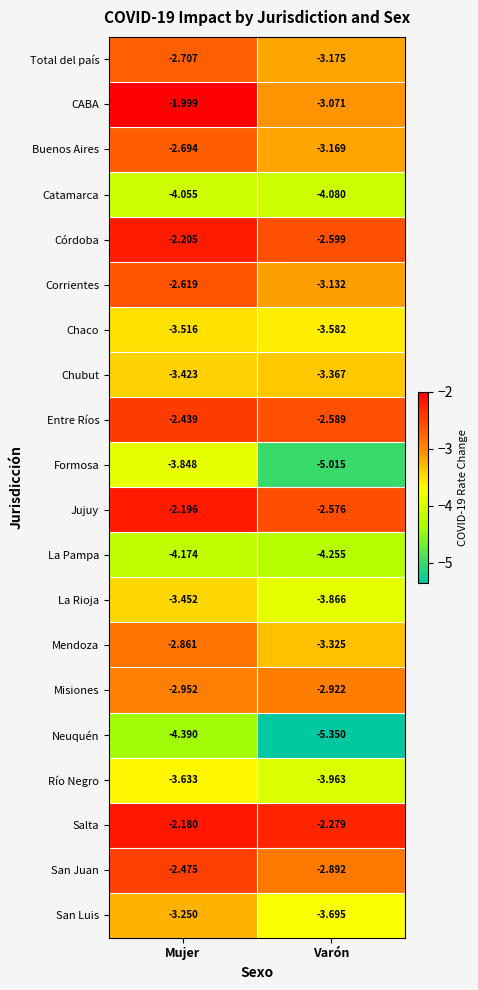

How many series are shown in this chart?

20